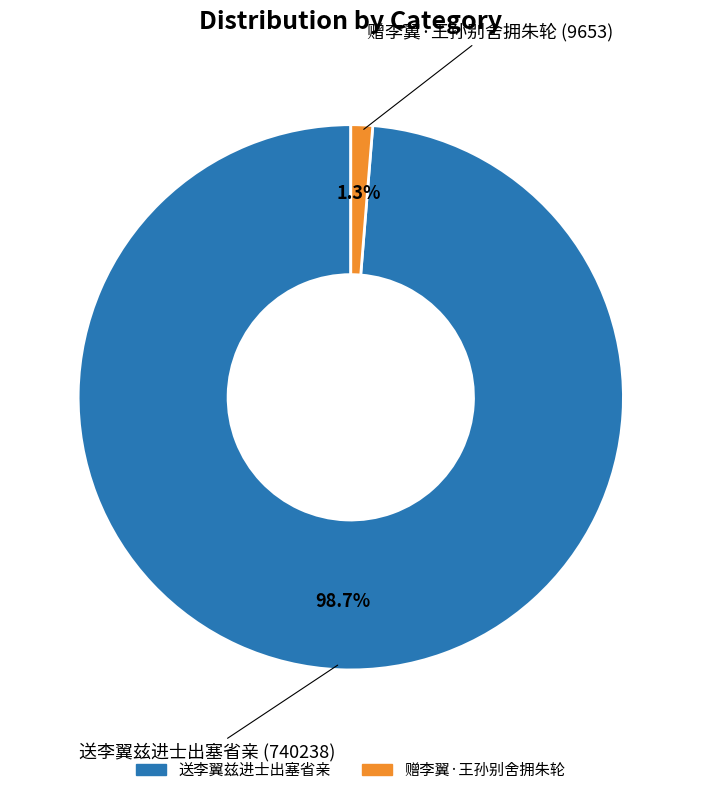

How much of the chart is everything except 赠李翼·王孙别舍拥朱轮?

98.7%